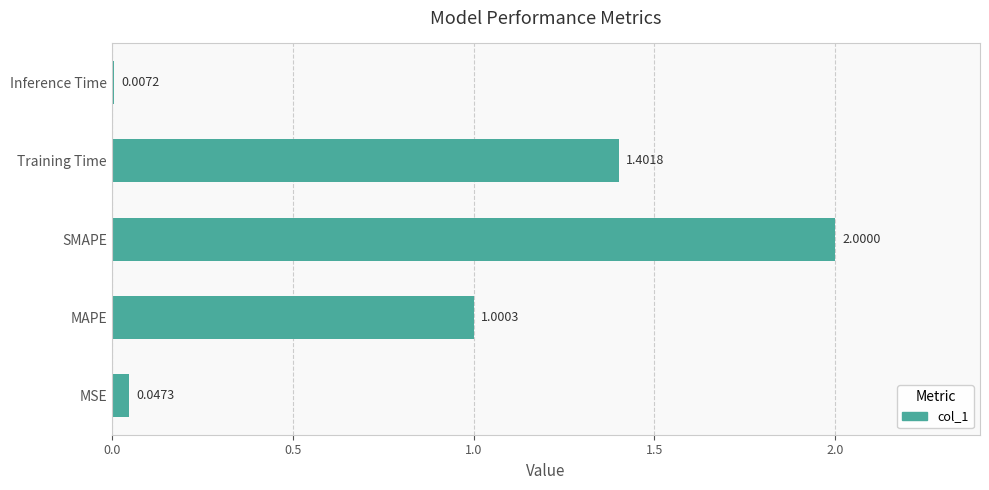

Which has a higher value, SMAPE or MSE?

SMAPE